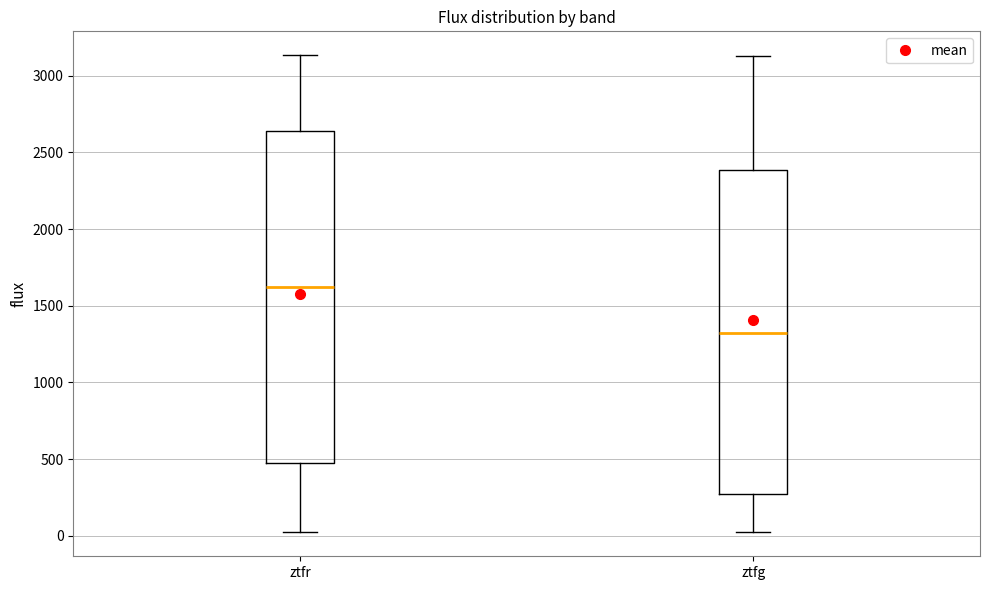

Where does the lower whisker of the box for ztfg end on the y-axis? The values are not printed on the chart, so give them approximately, as read against the axis.

50